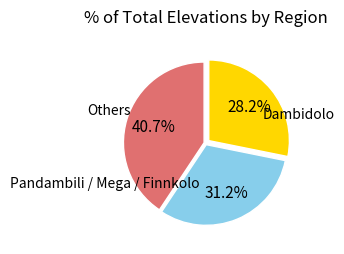

Is there a majority slice in this chart?

No